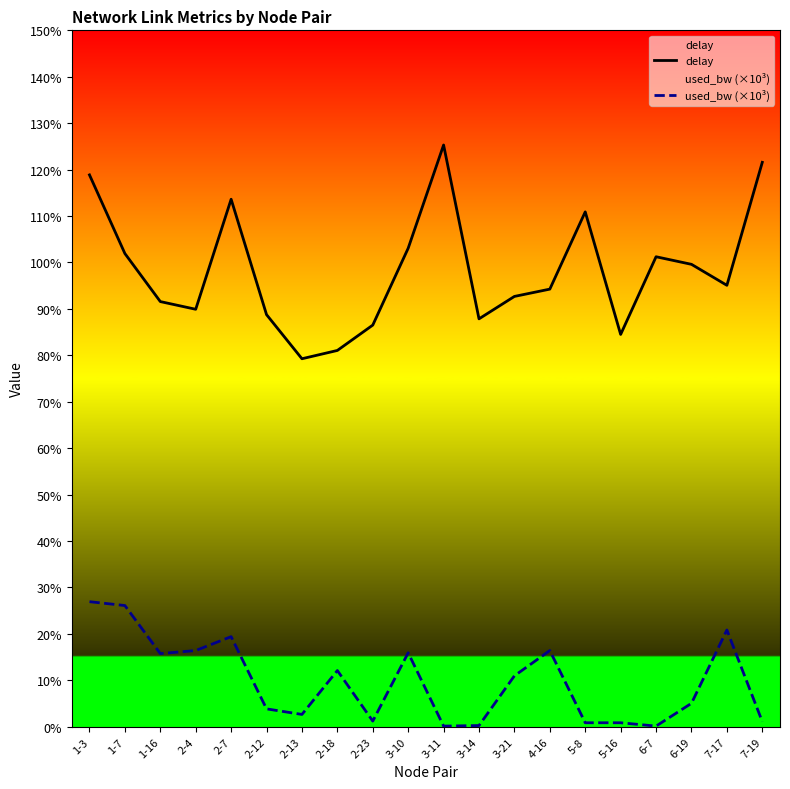

True or false: delay and used_bw (×10³) cross at least once.

False